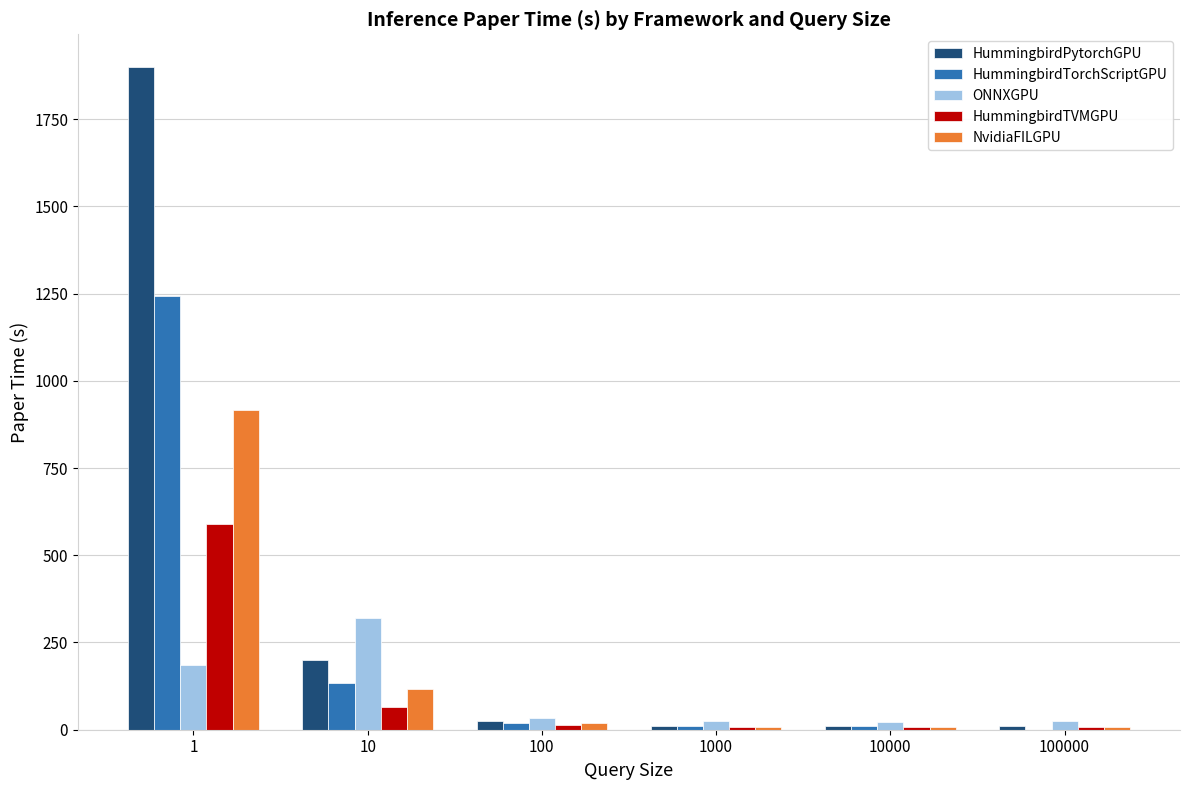

Between 1 and 10, which series saw the biggest shift?

HummingbirdPytorchGPU